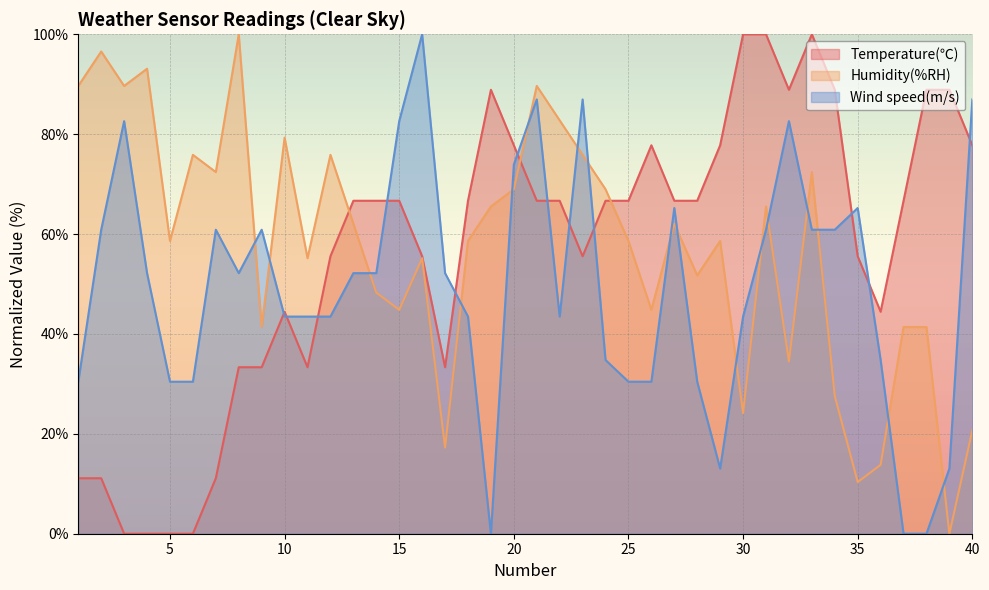

What are all the series names shown in the legend?

Temperature(℃), Humidity(%RH), Wind speed(m/s)